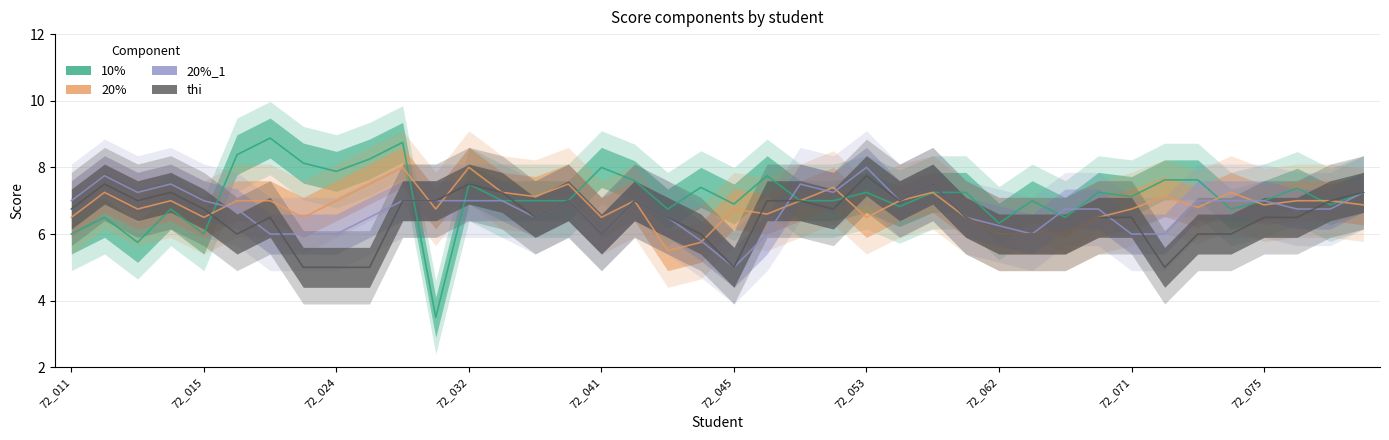

At which category does 20%_1 reach its first local valley?

72_013